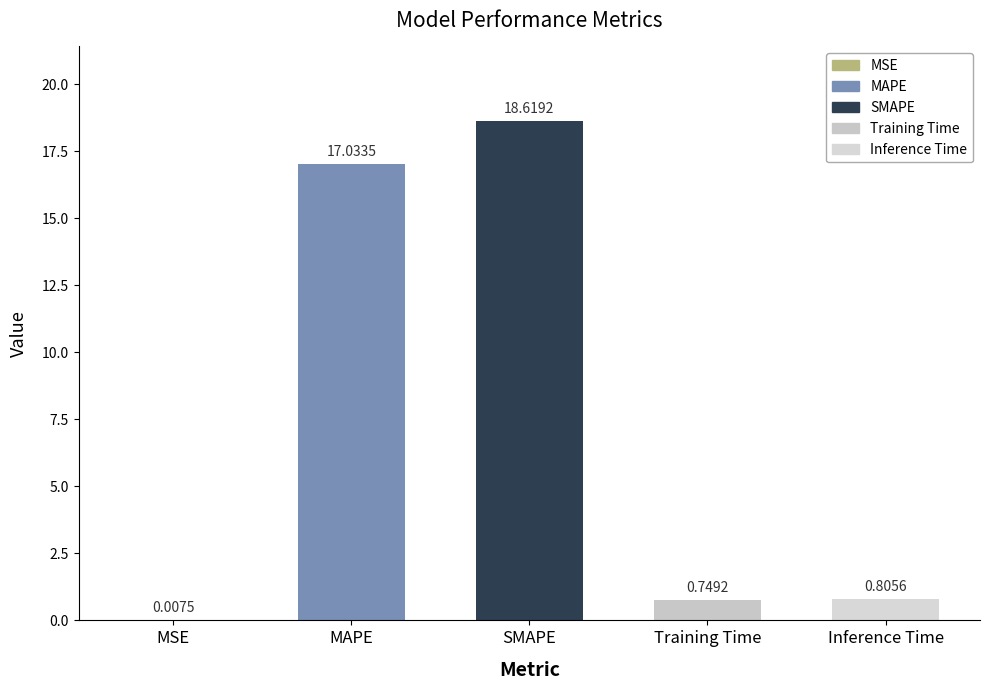

What is the sum of all values?

37.2